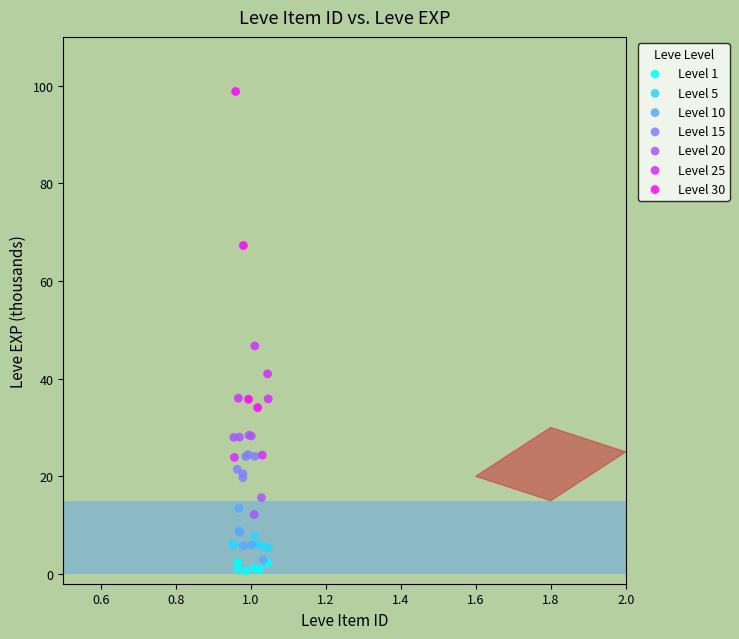

What are all the series names shown in the legend?

Level 1, Level 5, Level 10, Level 15, Level 20, Level 25, Level 30